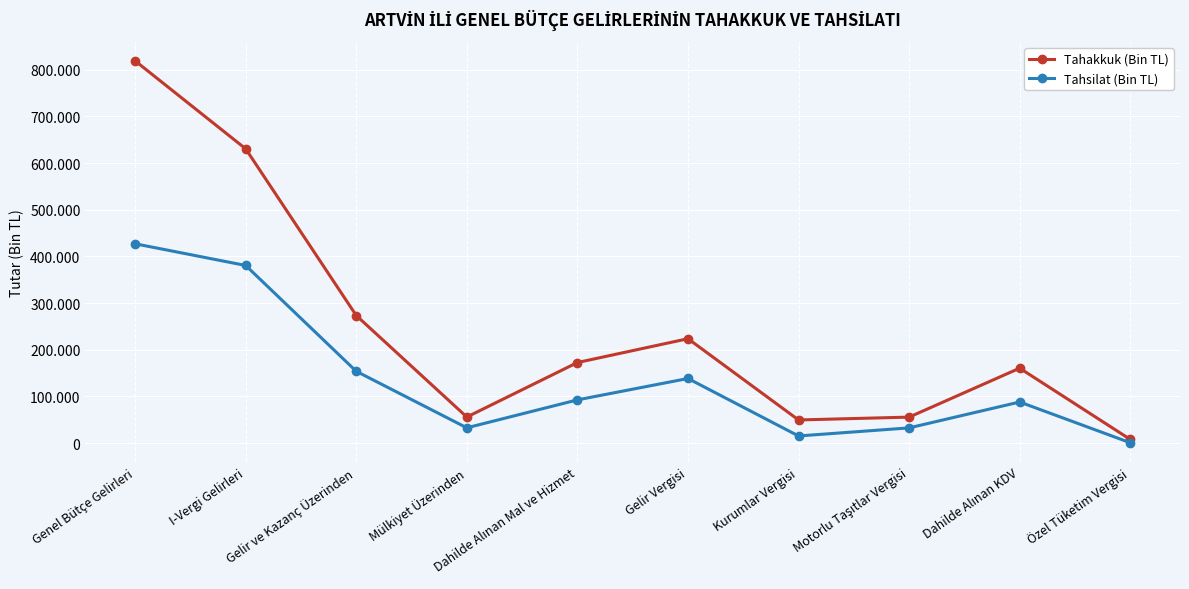

What are all the series names shown in the legend?

Tahakkuk (Bin TL), Tahsilat (Bin TL)